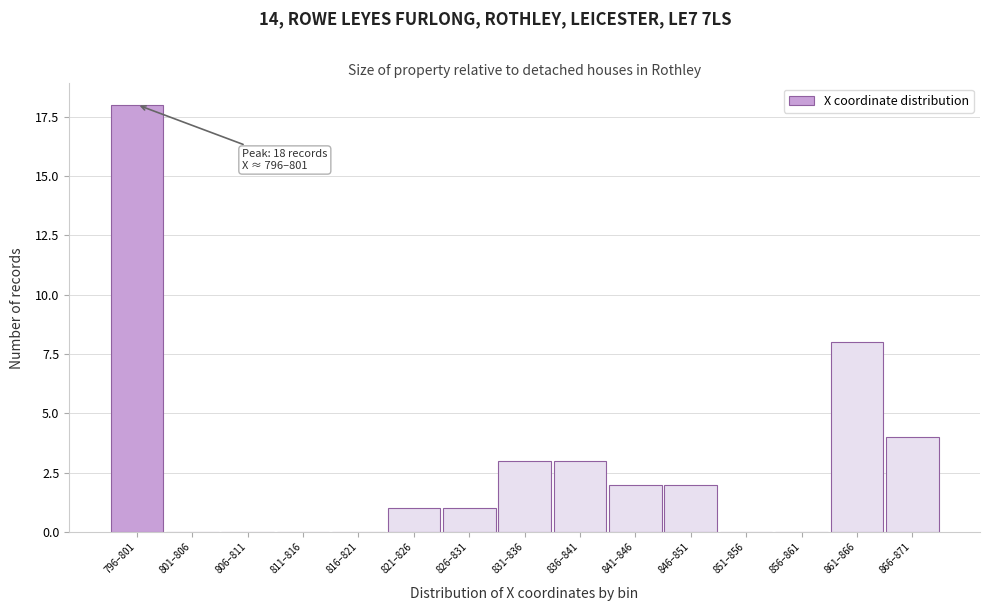

Reading right to left, what are all the values shown in this chart?

866–871=4	861–866=8	856–861=0	851–856=0	846–851=2	841–846=2	836–841=3	831–836=3	826–831=1	821–826=1	816–821=0	811–816=0	806–811=0	801–806=0	796–801=18